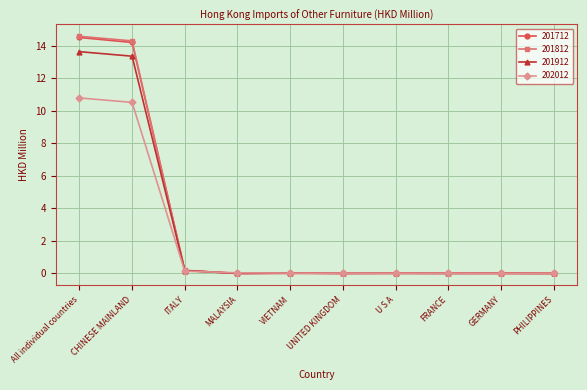

What position from the right is All individual countries?

10